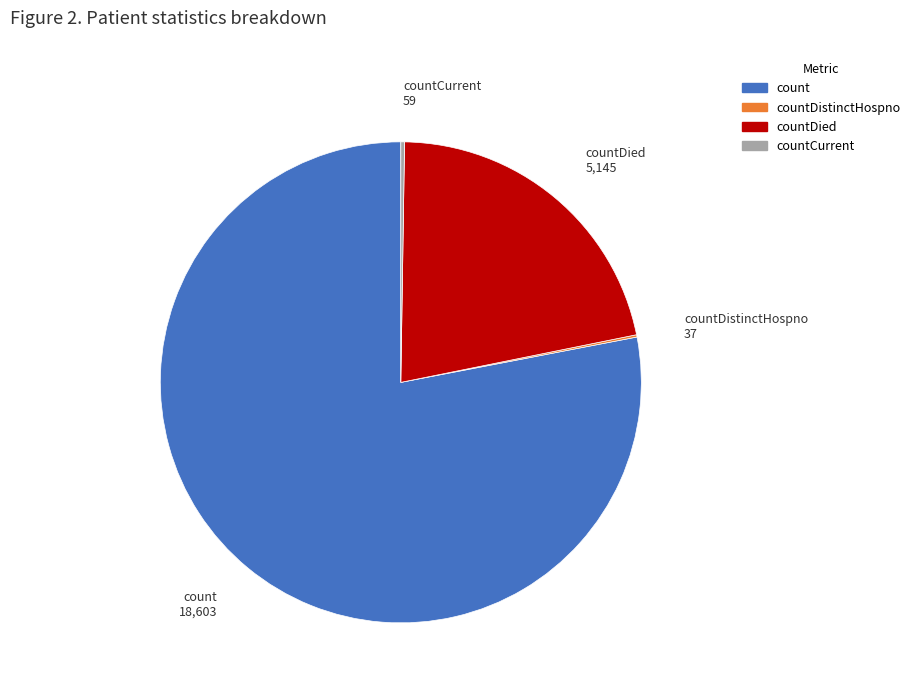

Does any single category account for the majority?

Yes